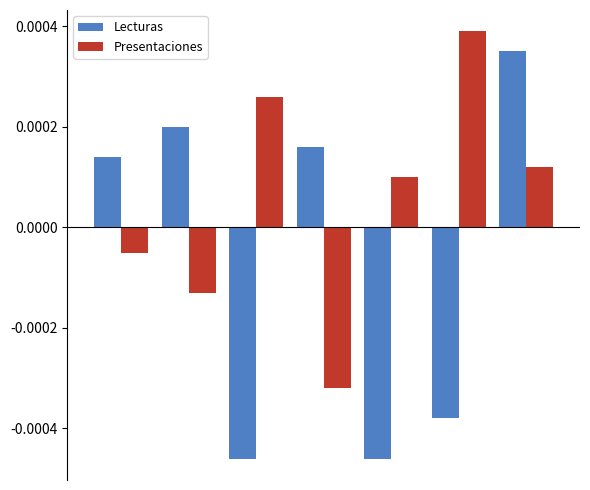

How many values in Presentaciones are below zero?

3